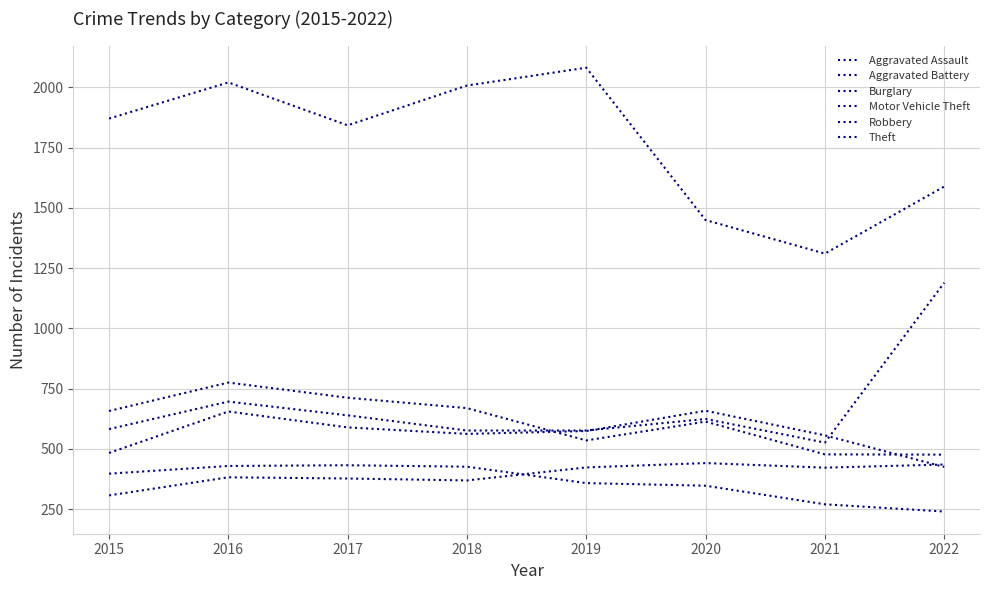

Does the chart display data point markers on the line(s)?

No